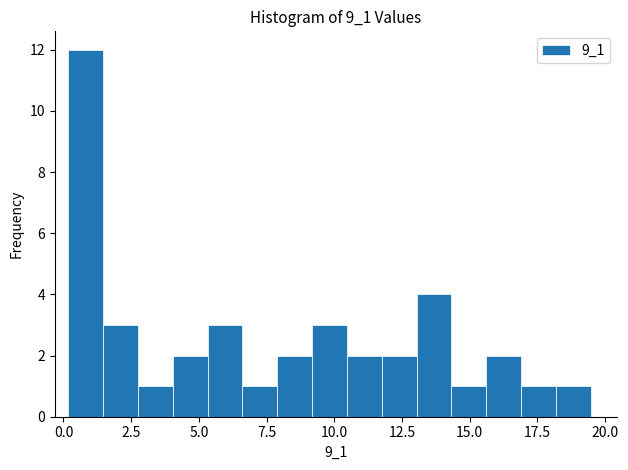

Read against the x-axis, roughly where is the centre of the tallest bar?

1.0